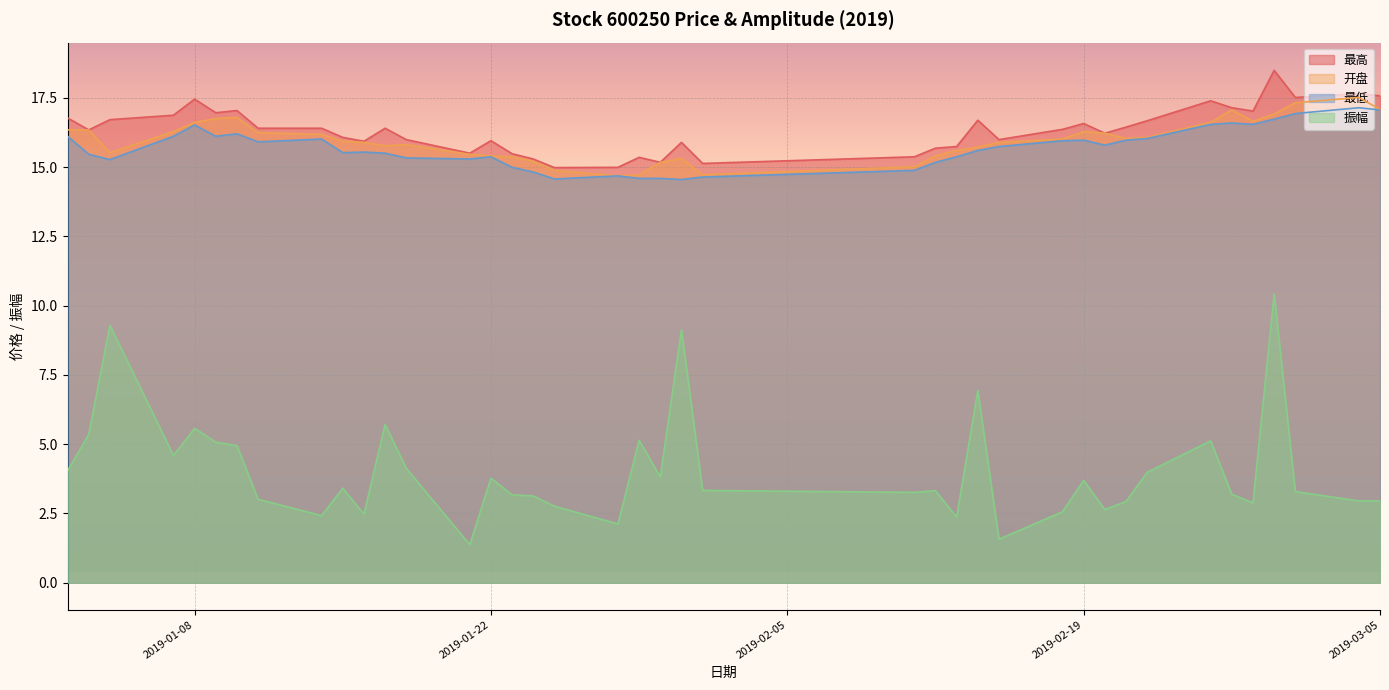

How many data points in 最高 are above 16?

24